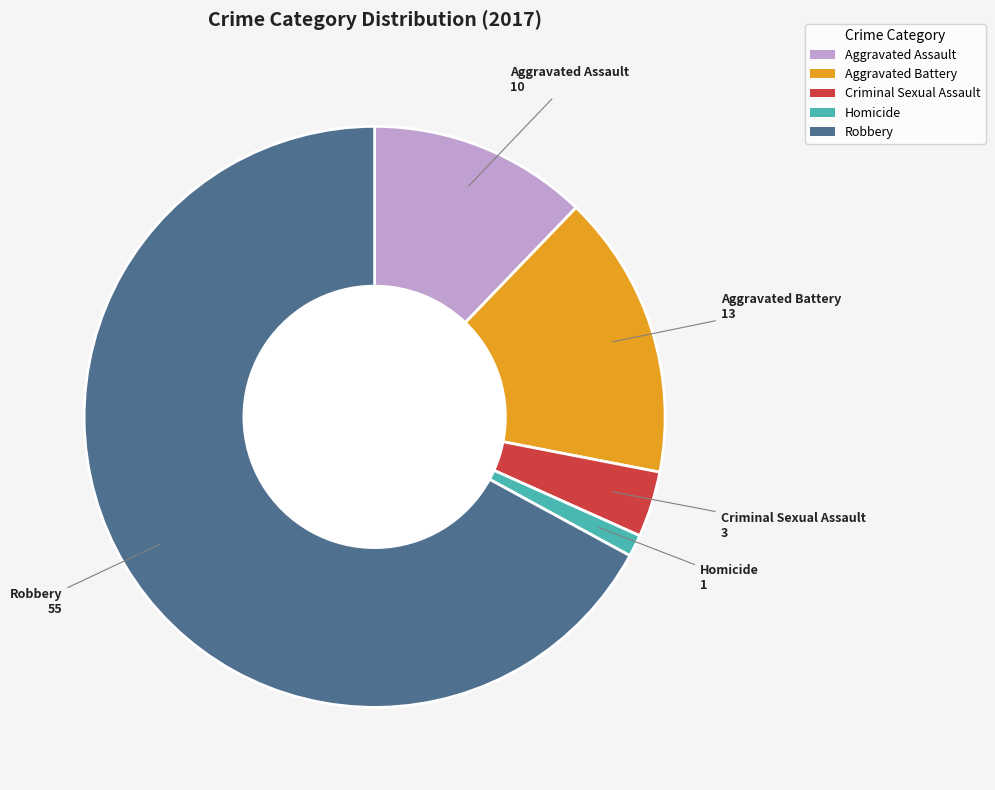

Is it true that Aggravated Battery is 8% of the pie?

False